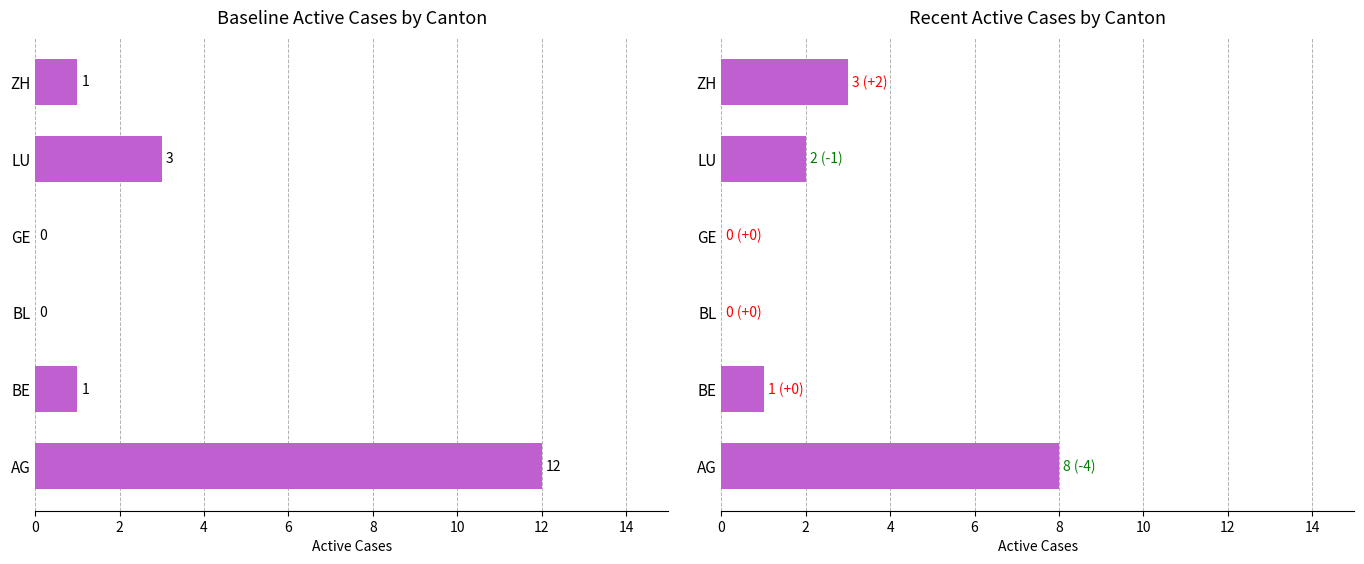

Reading left to right, what are all the values shown in this chart?

Baseline Active Cases: 12	1	0	0	3	1
Recent Active Cases: 8	1	0	0	2	3